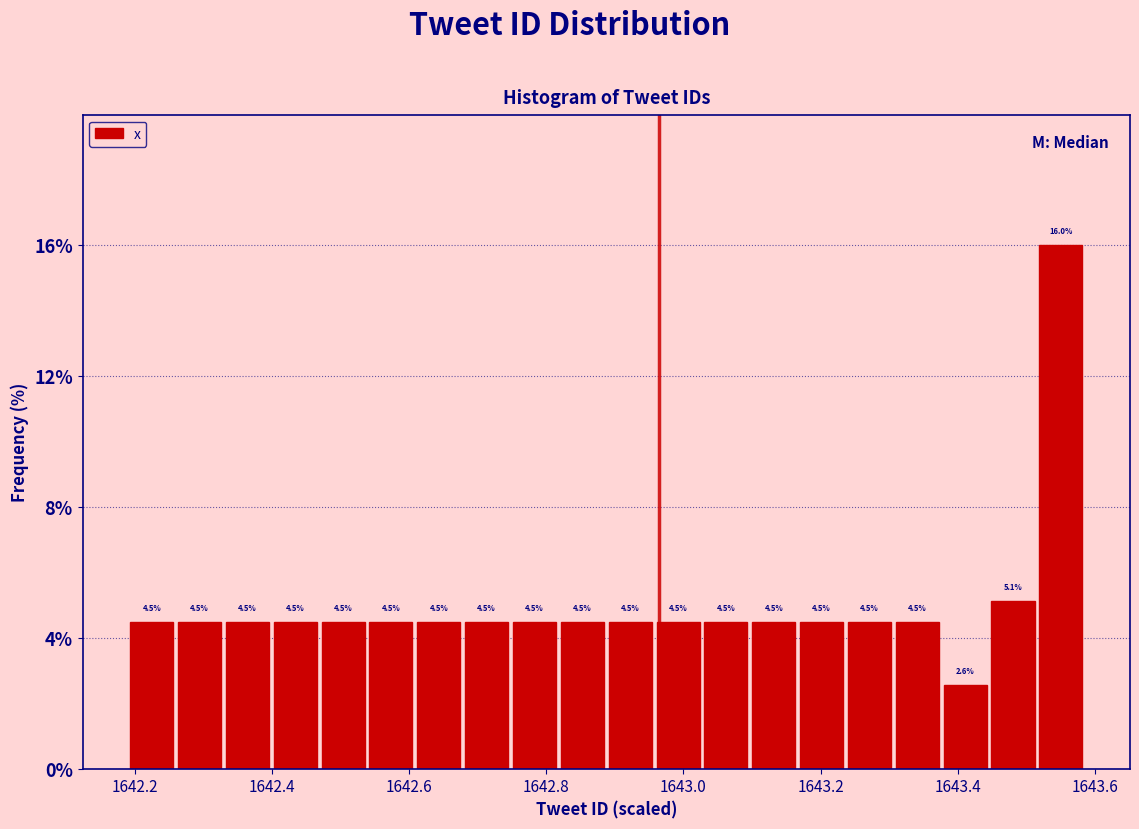

Around what value on the x-axis is the tallest bar? Give the approximate position of its centre, as read against the axis.

1643.56